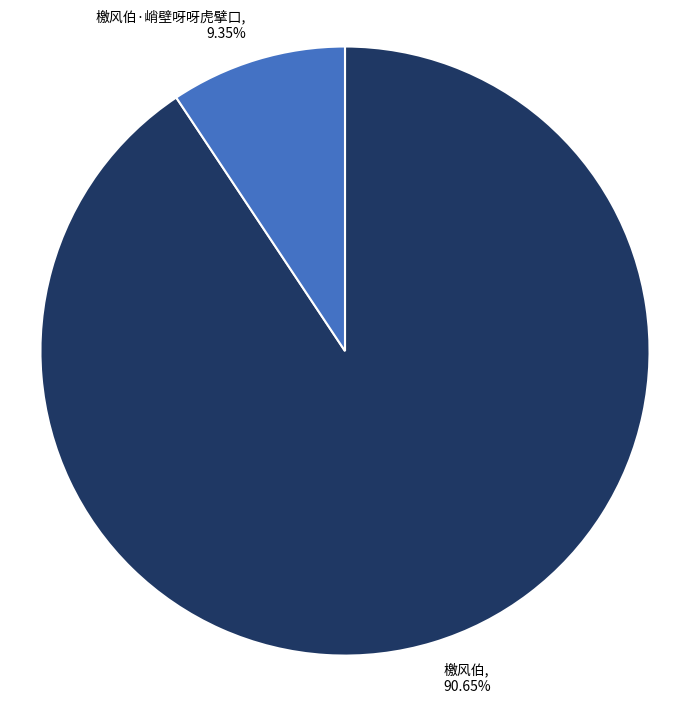

True or false: 檄风伯 accounts for 84% of the total.

False